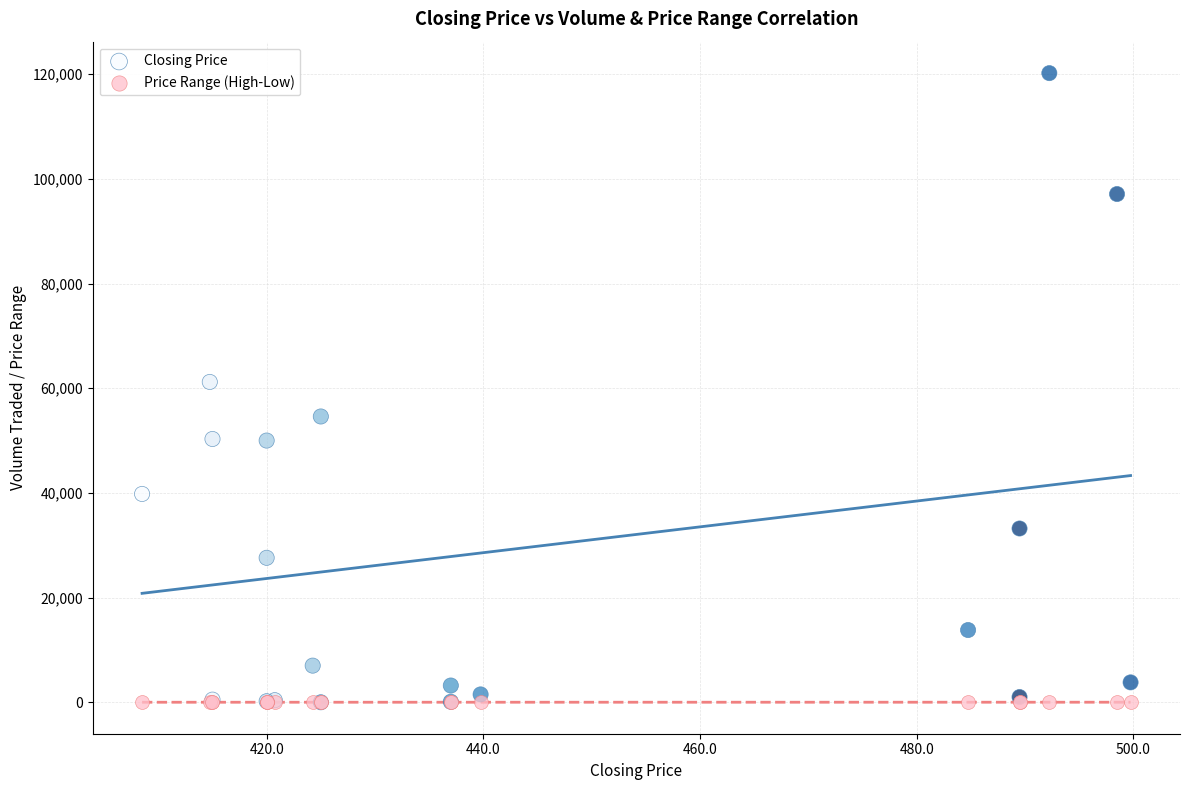

What are all the series names shown in the legend?

Closing Price, Price Range (High-Low)